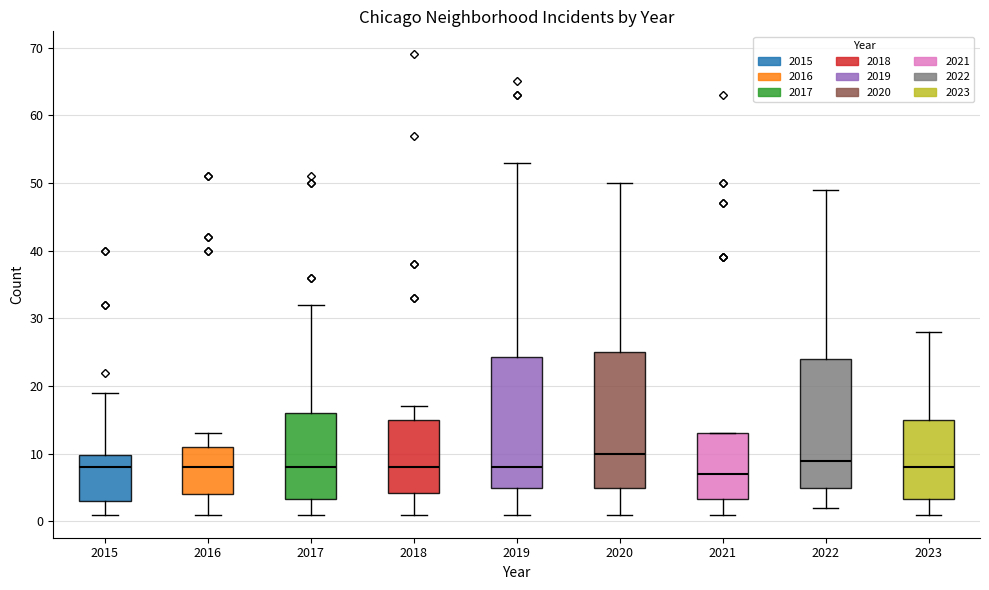

Reading left to right, read every box against the y-axis: the position of its median line, the range the box covers, and the ends of its whiskers. The values are not printed on the chart, so give them approximately, as read against the axis.

2015: median 8, box 3 to 10, whiskers 1 to 19
2016: median 8, box 4 to 11, whiskers 1 to 13
2017: median 8, box 3 to 16, whiskers 1 to 32
2018: median 8, box 4 to 15, whiskers 1 to 17
2019: median 8, box 5 to 24, whiskers 1 to 53
2020: median 10, box 5 to 25, whiskers 1 to 50
2021: median 7, box 3 to 13, whiskers 1 to 13
2022: median 9, box 5 to 24, whiskers 2 to 49
2023: median 8, box 3 to 15, whiskers 1 to 28